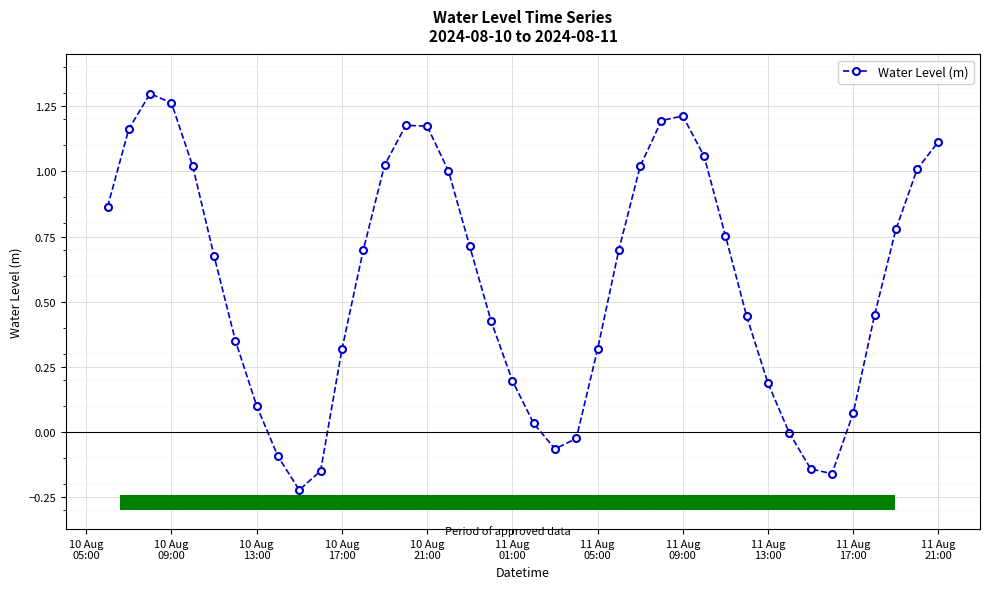

What is the greatest value displayed?

1.3